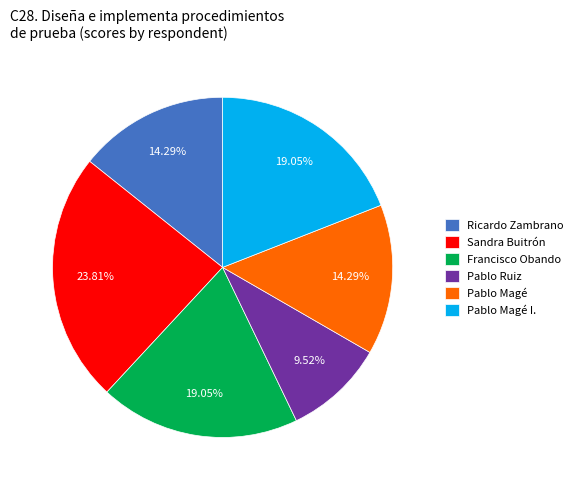

Do Pablo Magé and Pablo Ruiz together represent more than half of the pie?

No